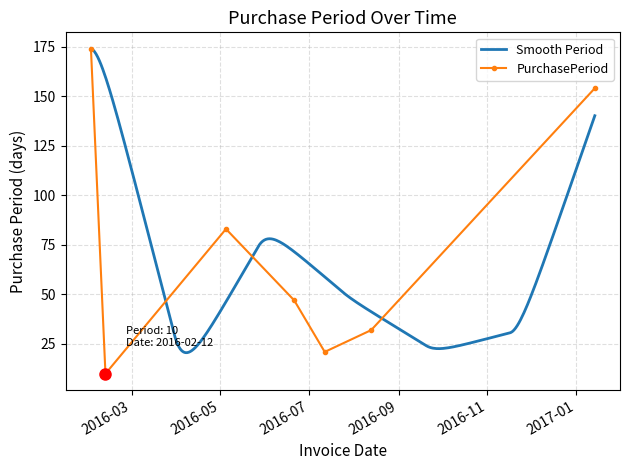

The value at 2016-06-21 is 65. True or false?

False